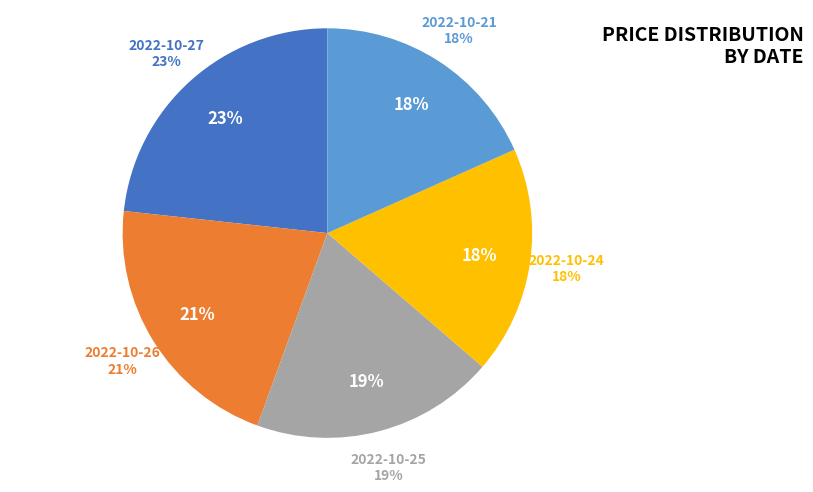

To the nearest percent, what is the average slice percentage?

20%